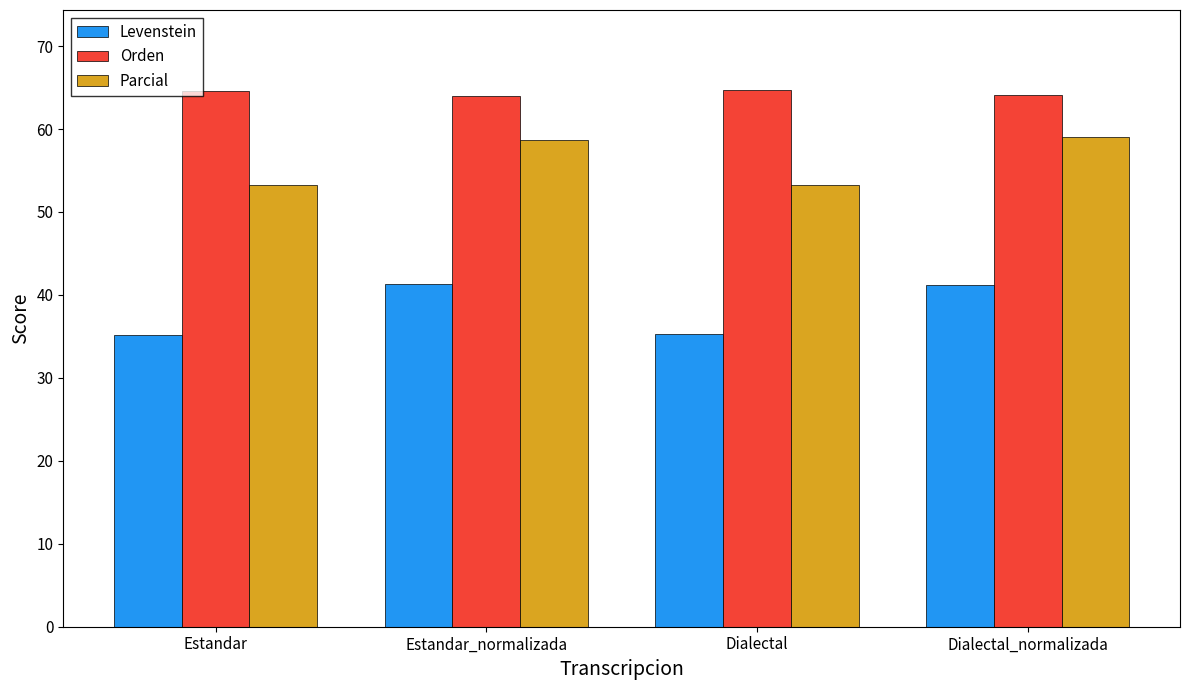

Are the bars grouped side by side (vs. stacked)?

Yes